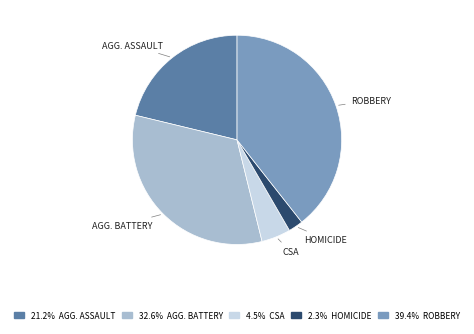

Does any single category account for the majority?

No